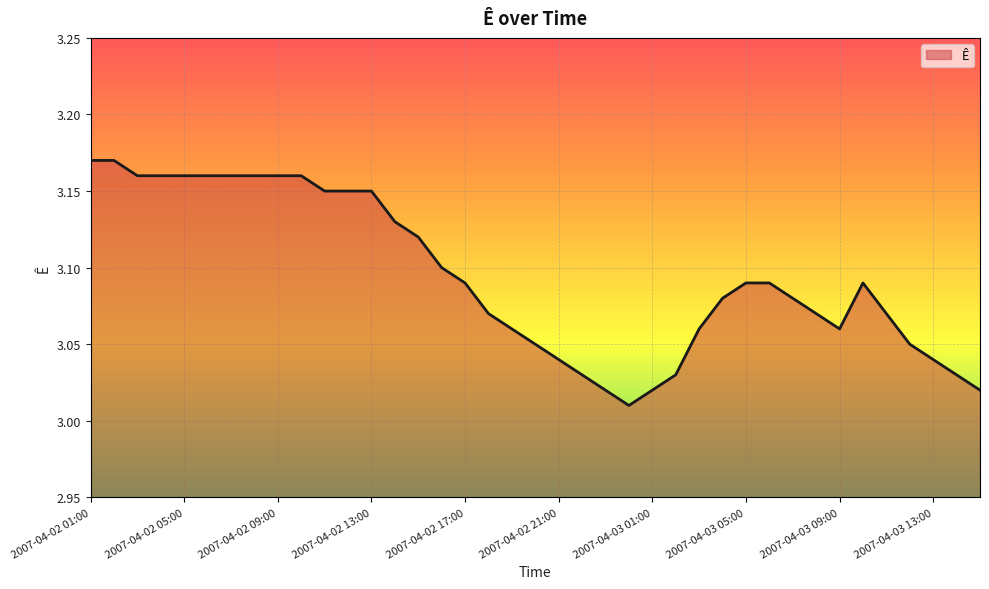

At which category does the data reach its first local valley?

2007-04-03 00:00